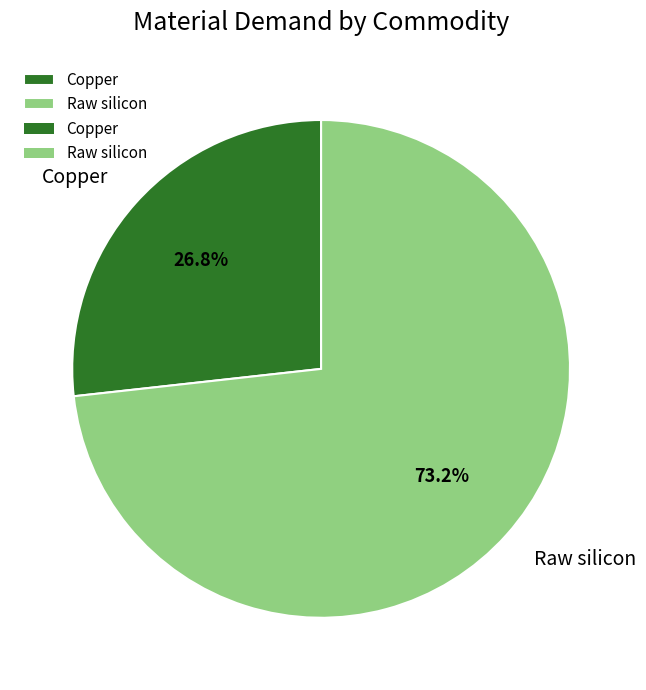

What percentage do Copper and Raw silicon together represent?

100.0%